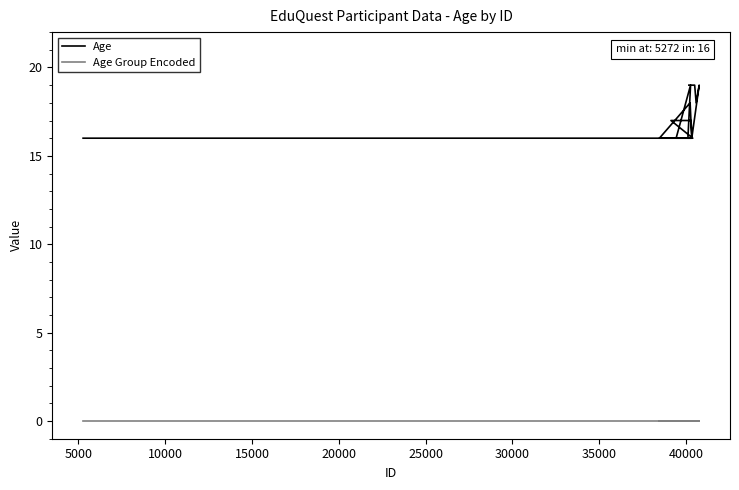

Which series has the largest range (max minus min)?

Age